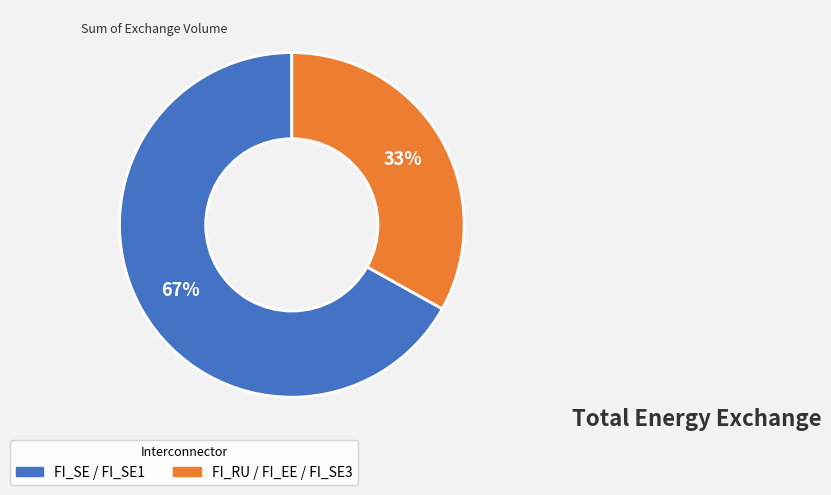

How many segments does this pie chart have?

2